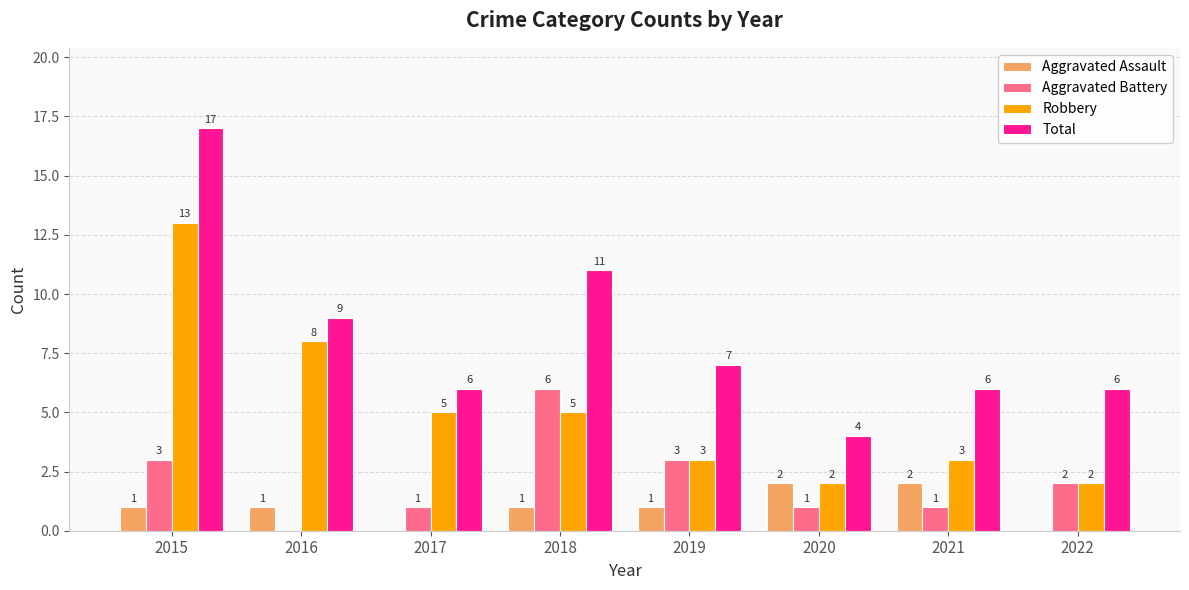

Between 2017 and 2022, which series saw the biggest shift?

Robbery